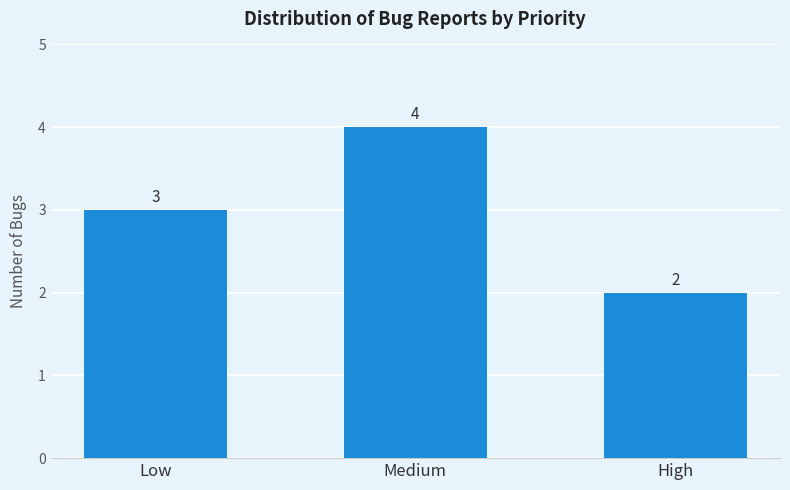

How many bars are there in total?

3